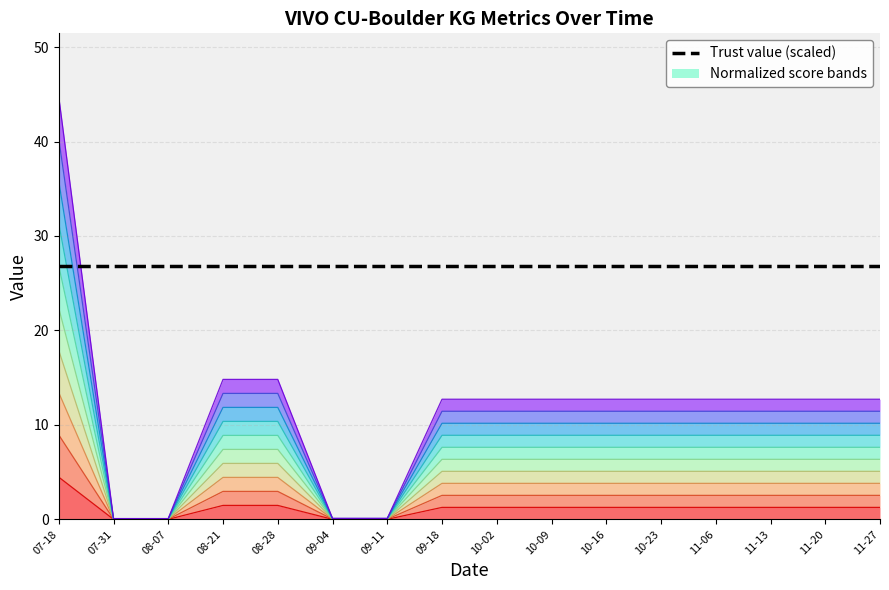

Which series has the widest spread of values?

Normalized score band 1